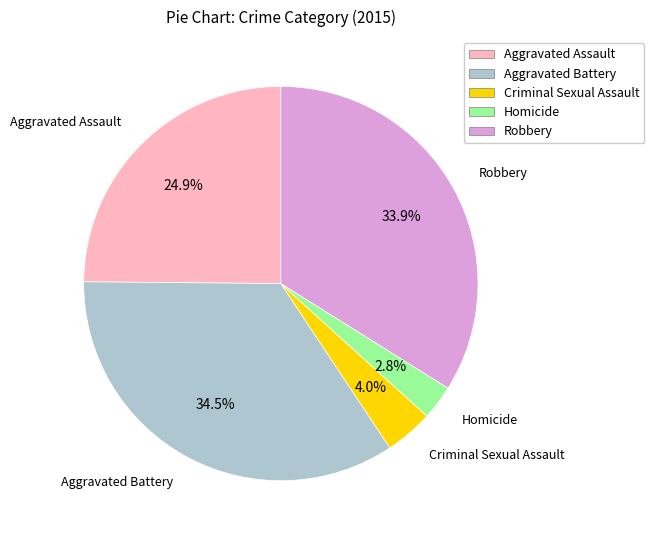

To the nearest percent, what is the difference between the largest and smallest slice percentages?

32%